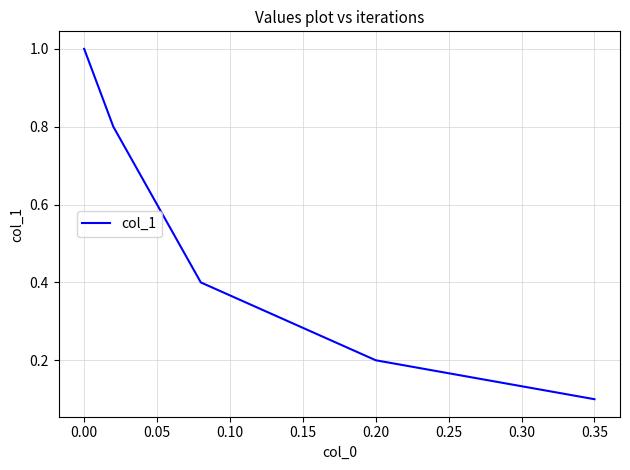

What is the greatest value displayed?

1.0